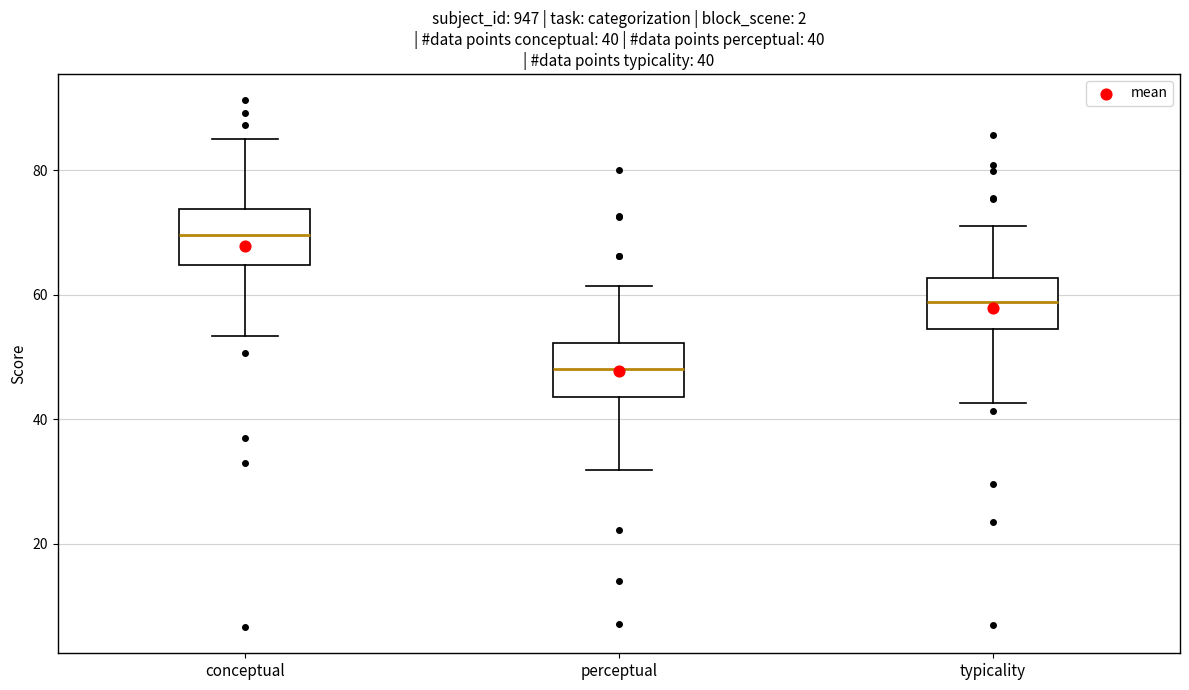

Which box has the lowest median line?

perceptual